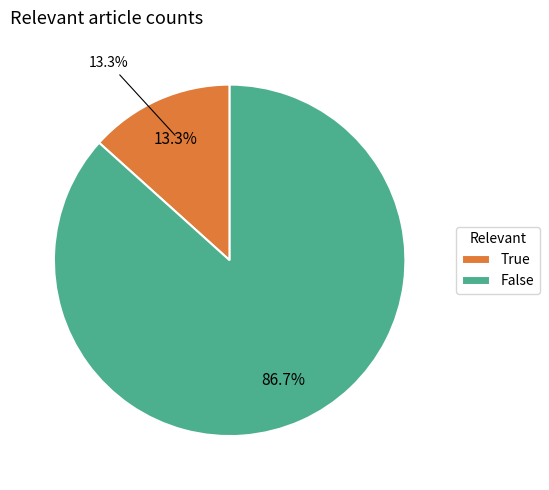

What percentage is the True slice, to the nearest percent?

13%